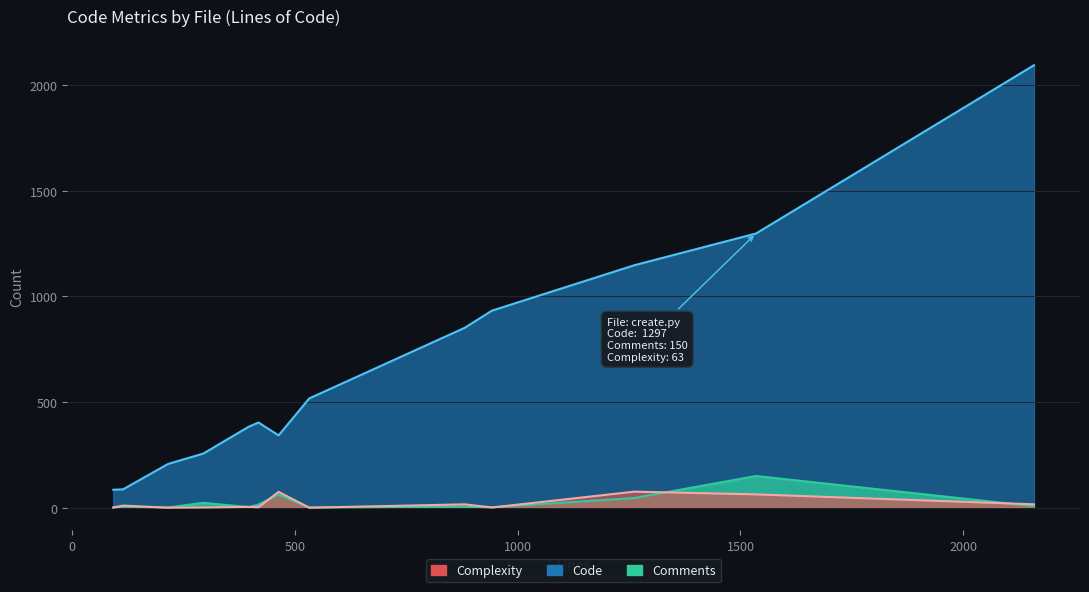

Which series has the largest total across all categories?

Code